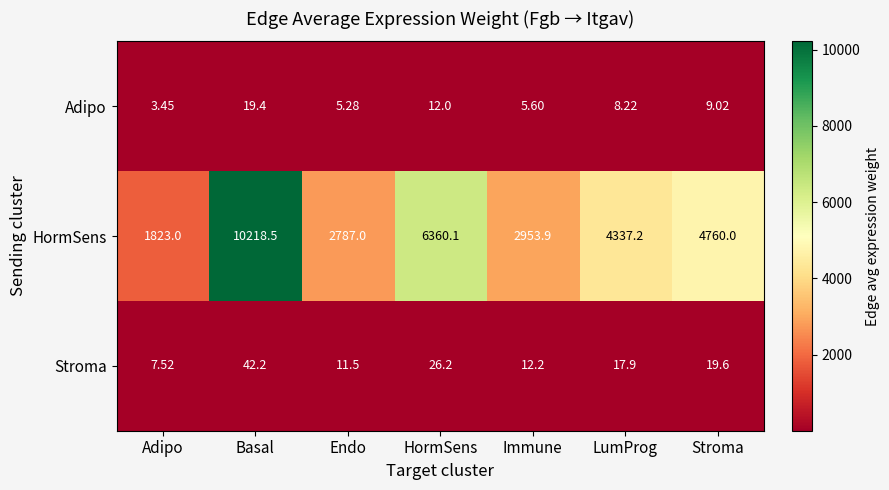

Which series changed the most between Basal and Stroma?

HormSens